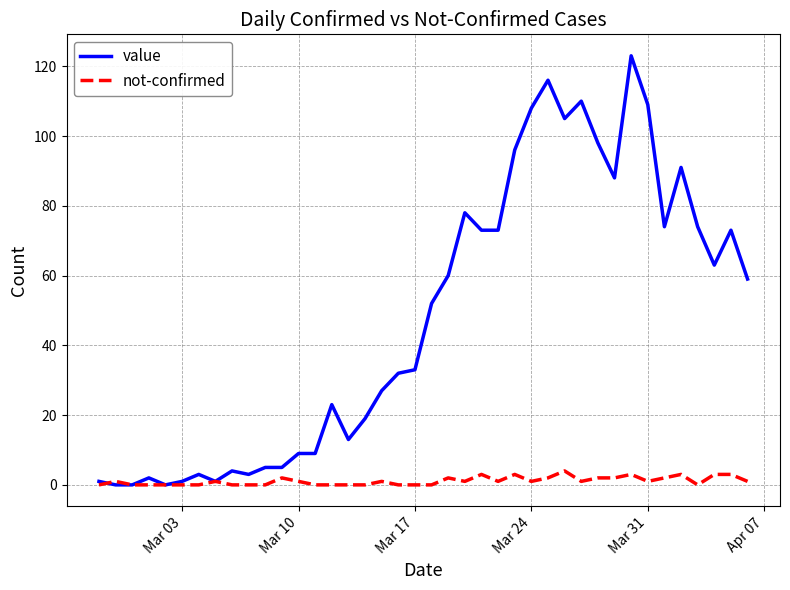

Rank the series by their average value, from highest to lowest.

value, not-confirmed